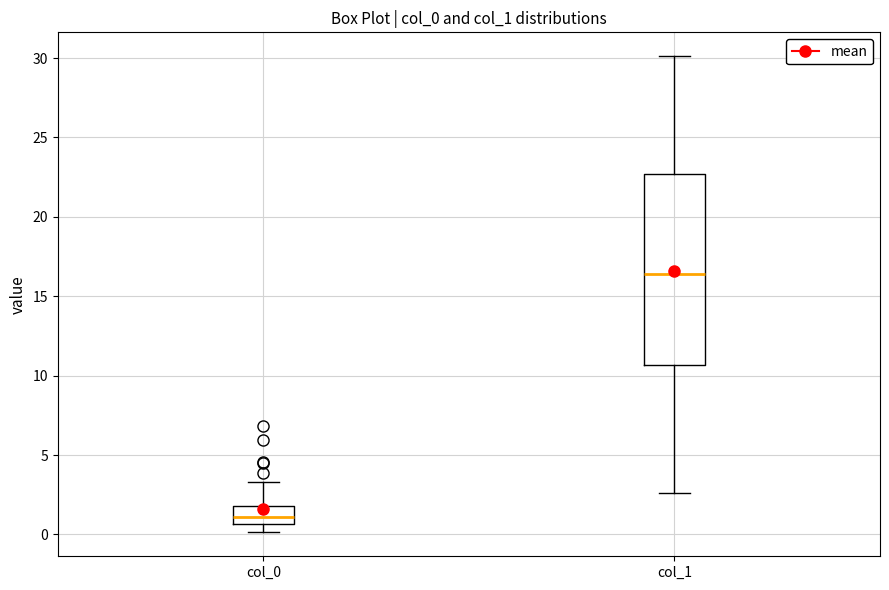

Reading left to right, transcribe this box plot: for each box, give where its median line is, the range the box spans, and where its two whiskers end, as read against the y-axis. The values are not printed on the chart, so give them approximately, as read against the axis.

col_0: median 1.0, box 0.5 to 2.0, whiskers 0.0 to 3.5
col_1: median 16.5, box 10.5 to 22.5, whiskers 2.5 to 30.0